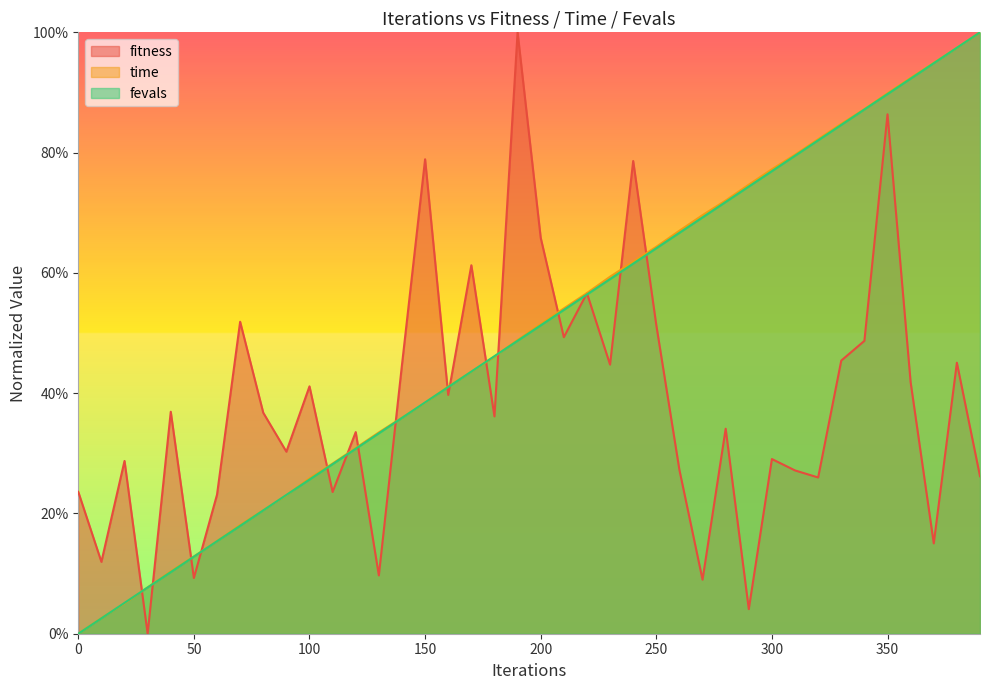

What is the difference between the highest and lowest values at 360?

0.5